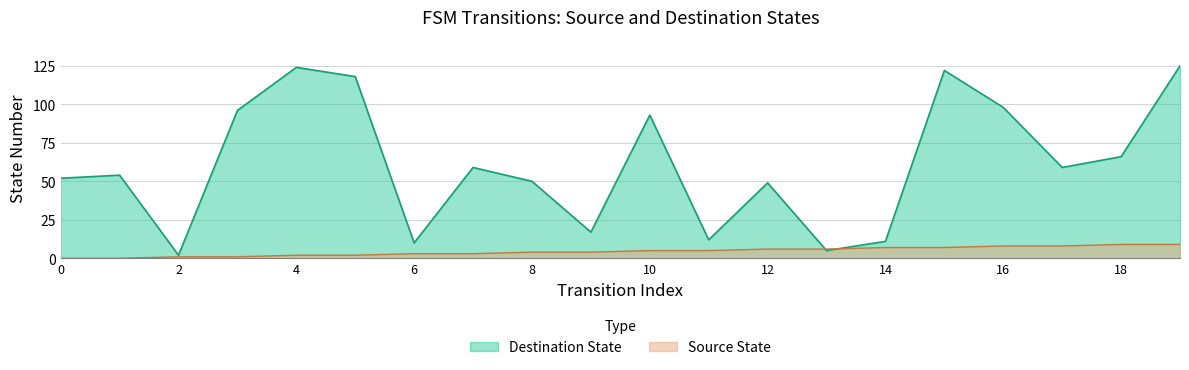

What is the difference between the second highest and minimum values in the source_state series?

9